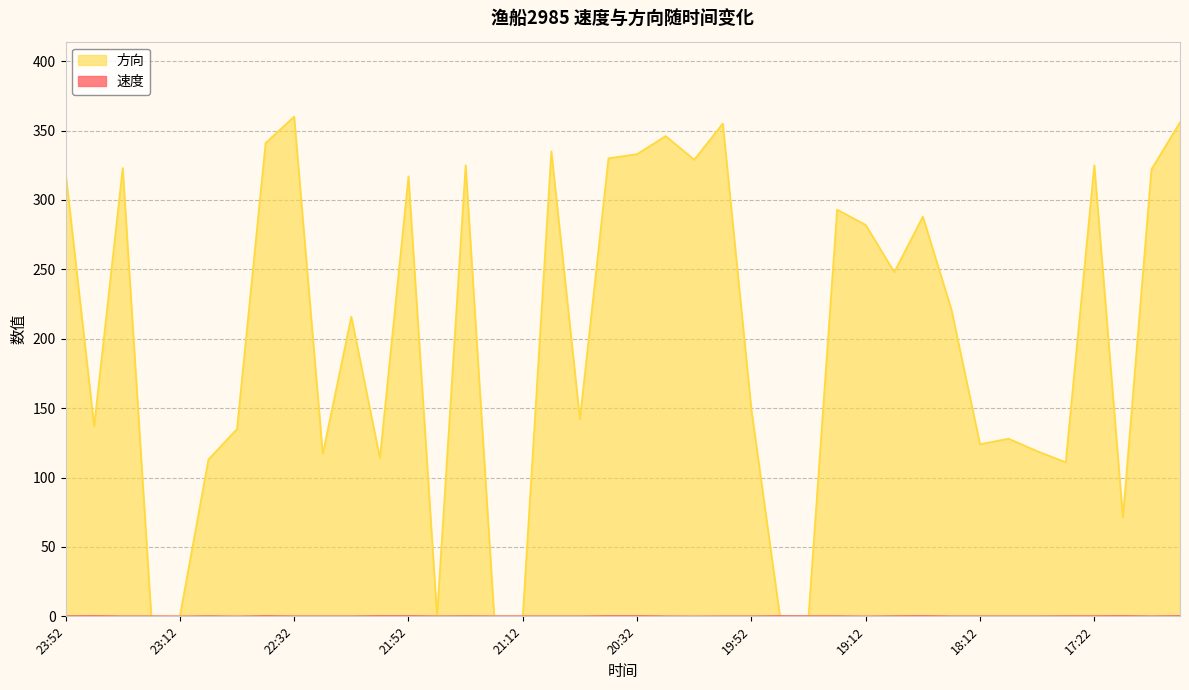

How many values in the 方向 series are below 221?

20